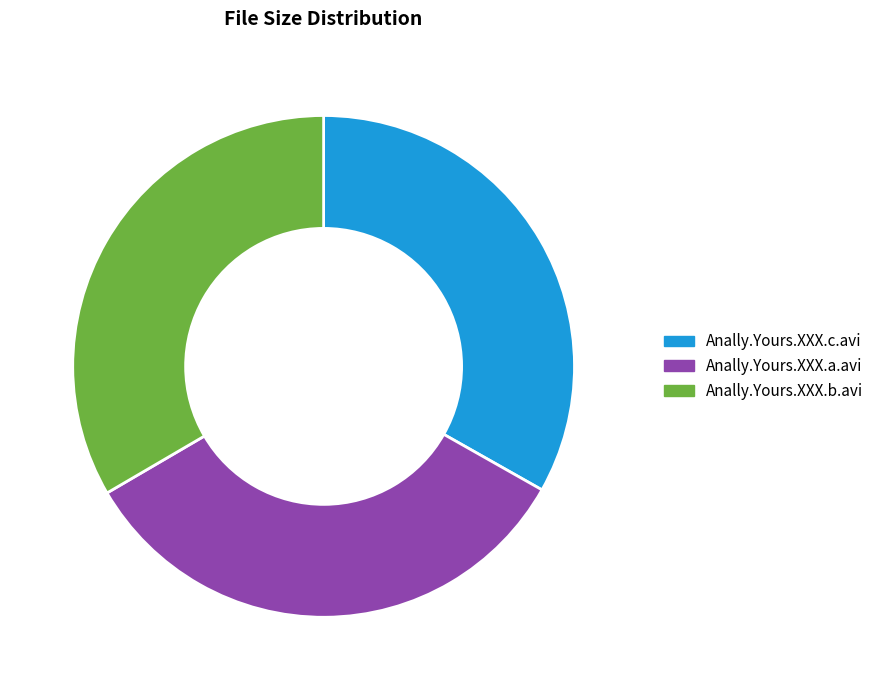

Does any single category account for the majority?

No